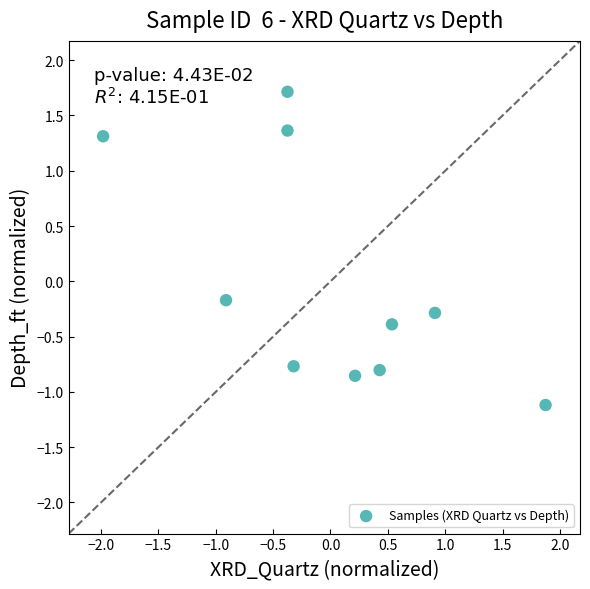

What is the range of X values (max minus min)?

3.9